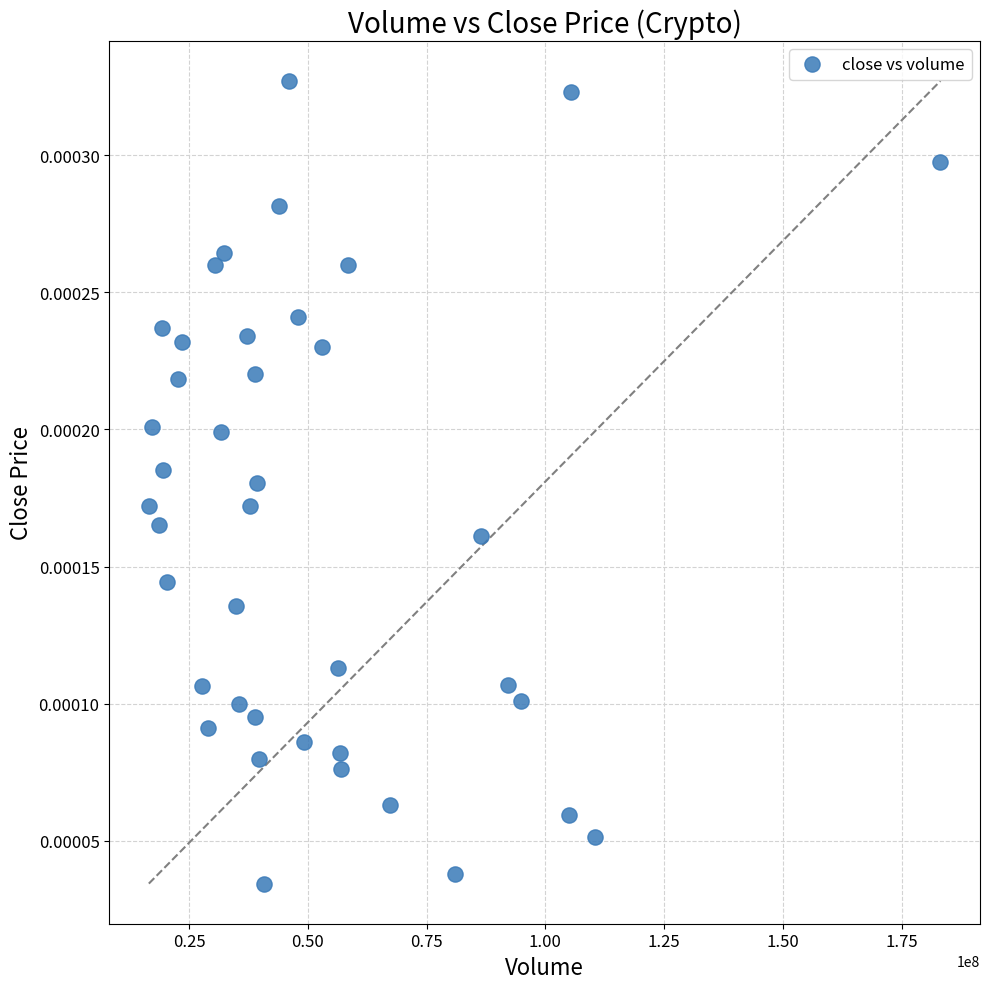

What is the range of X values (max minus min)?

166575731.0